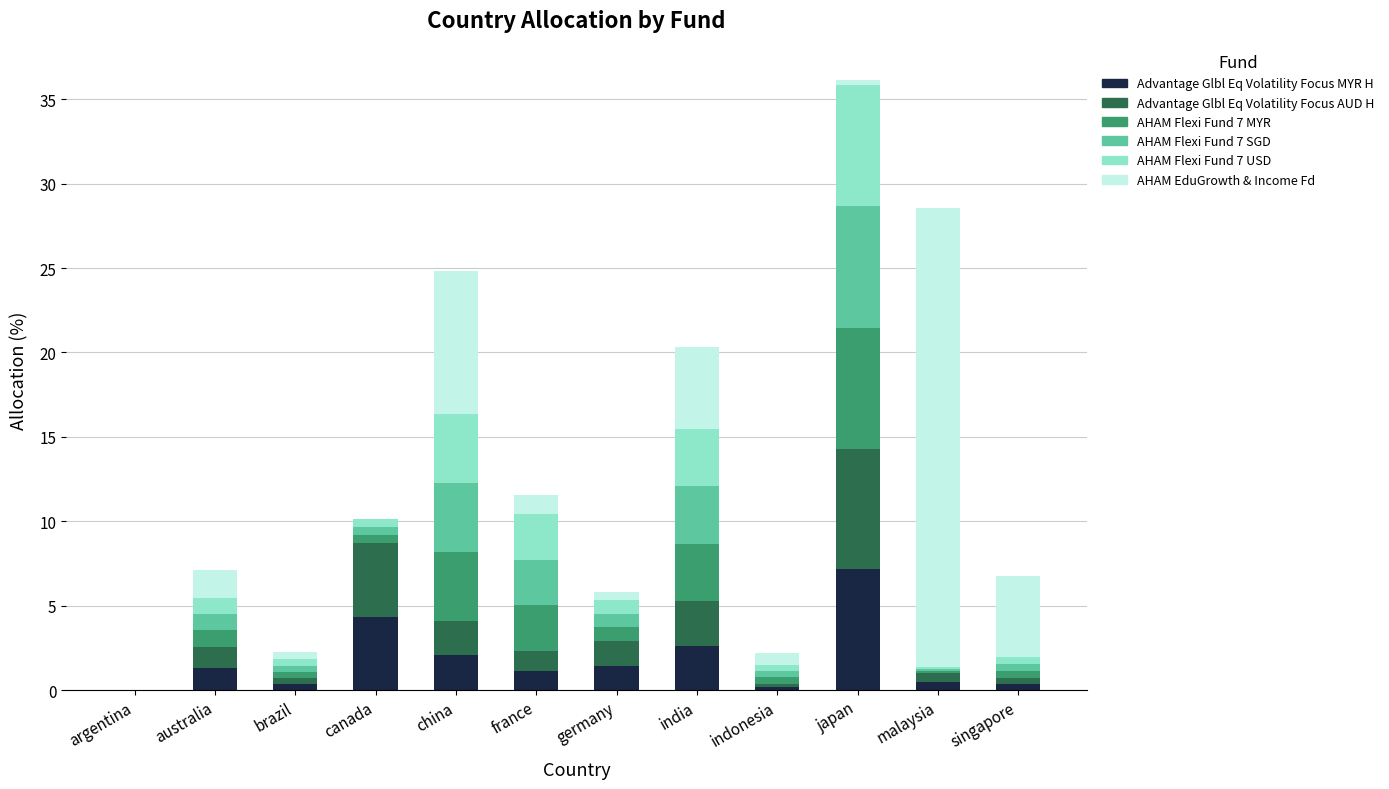

At which category is the sum across all series the highest?

japan